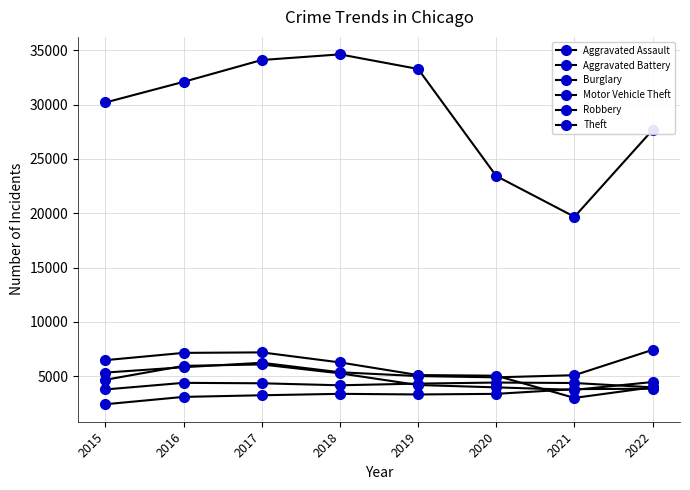

At how many categories does at least one series exceed 20200?

7